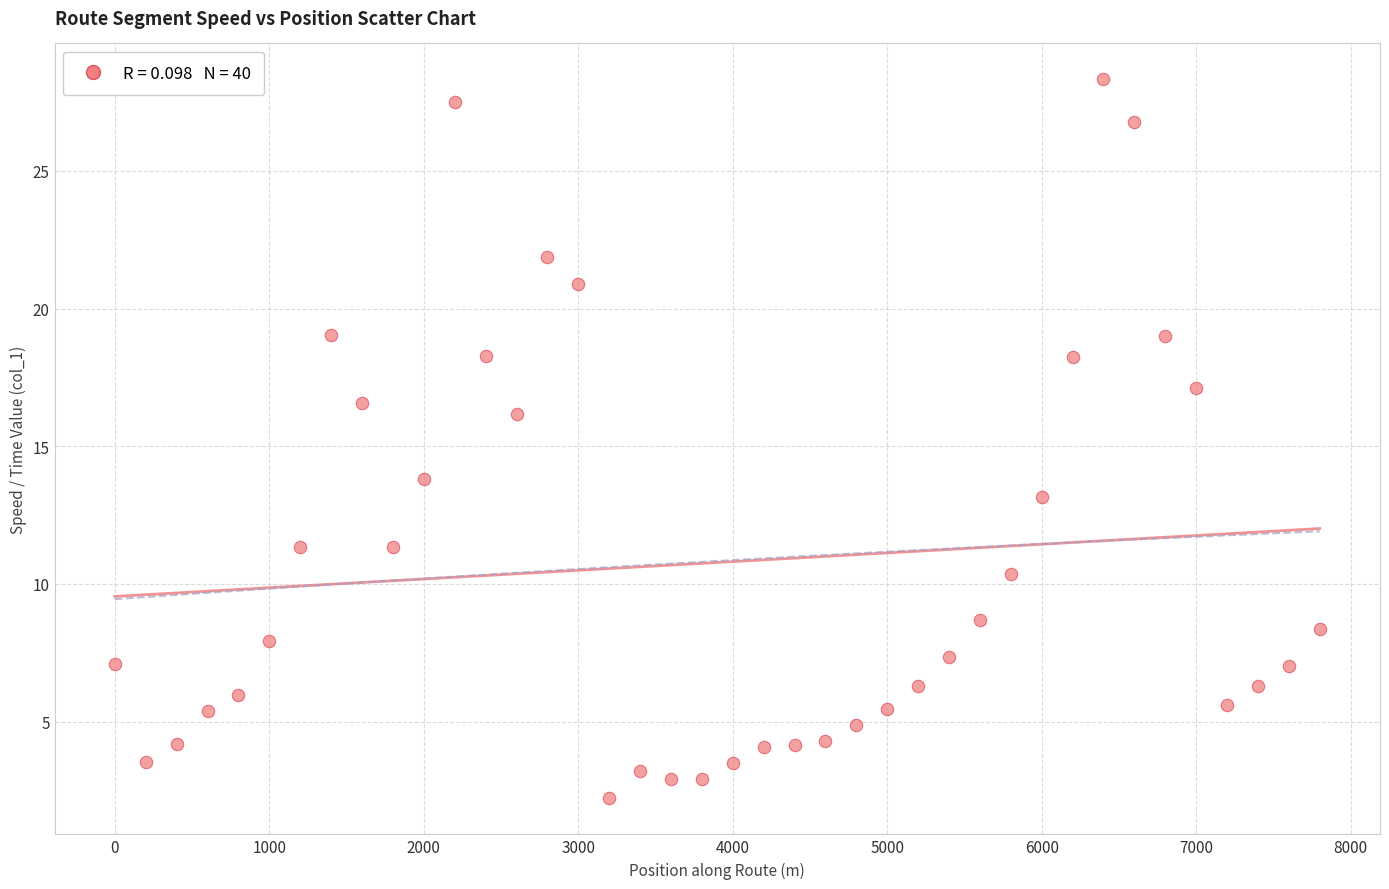

What is the range of Y values (max minus min)?

26.1